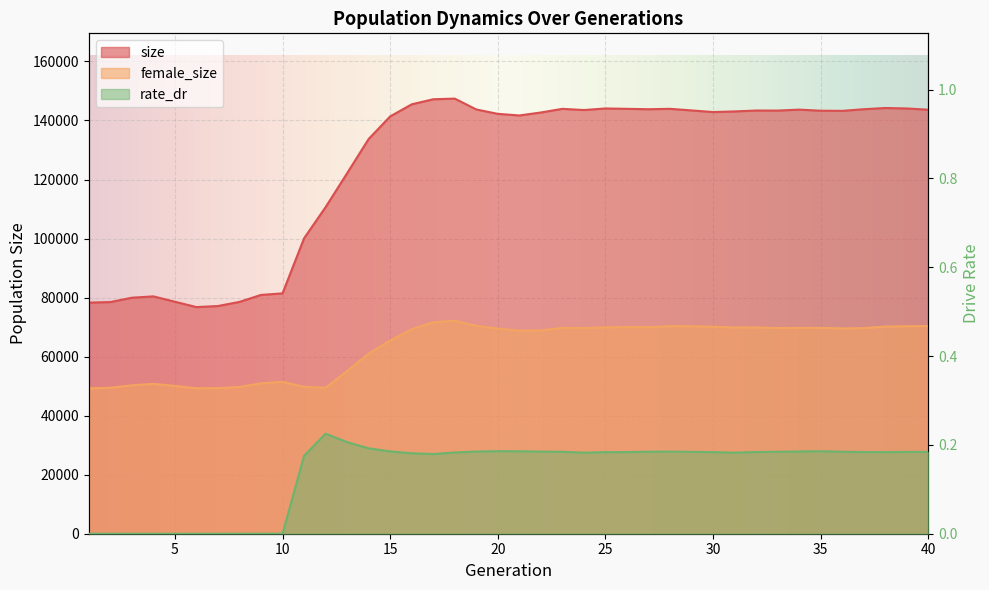

At which label is female_size closest to 60699?

14